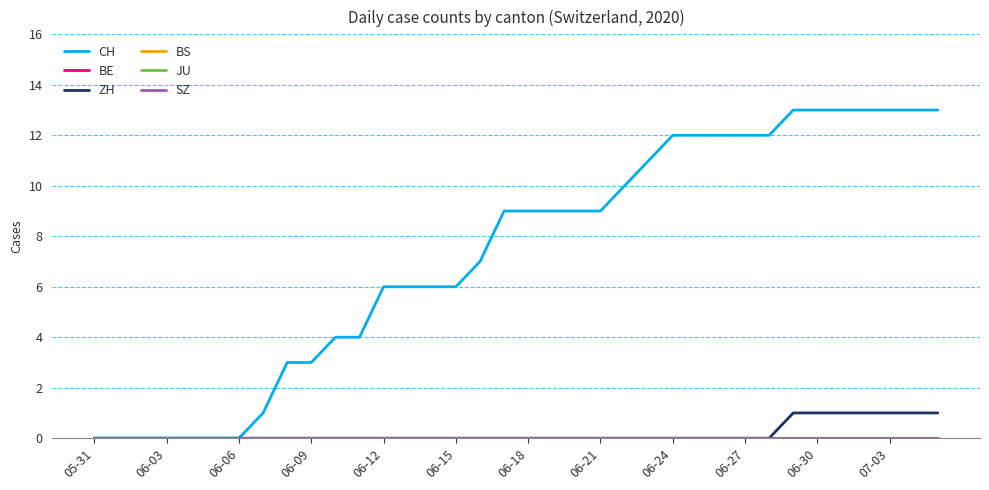

Is this an area chart (filled region under the line)?

No